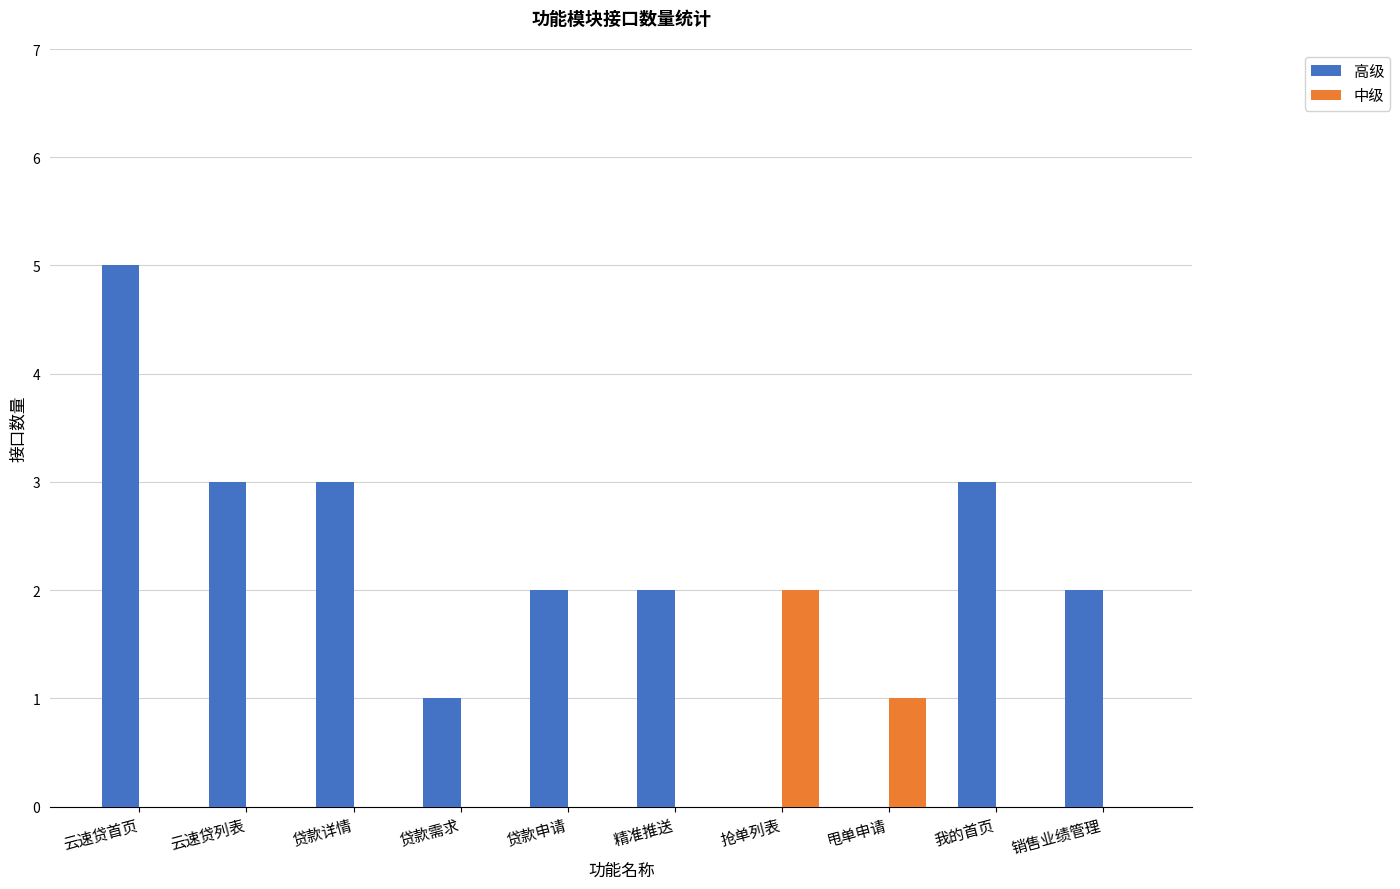

Reading right to left, list all the values displayed in this chart.

高级: 销售业绩管理=2	我的首页=3	甩单申请=0	抢单列表=0	精准推送=2	贷款申请=2	贷款需求=1	贷款详情=3	云速贷列表=3	云速贷首页=5
中级: 销售业绩管理=0	我的首页=0	甩单申请=1	抢单列表=2	精准推送=0	贷款申请=0	贷款需求=0	贷款详情=0	云速贷列表=0	云速贷首页=0